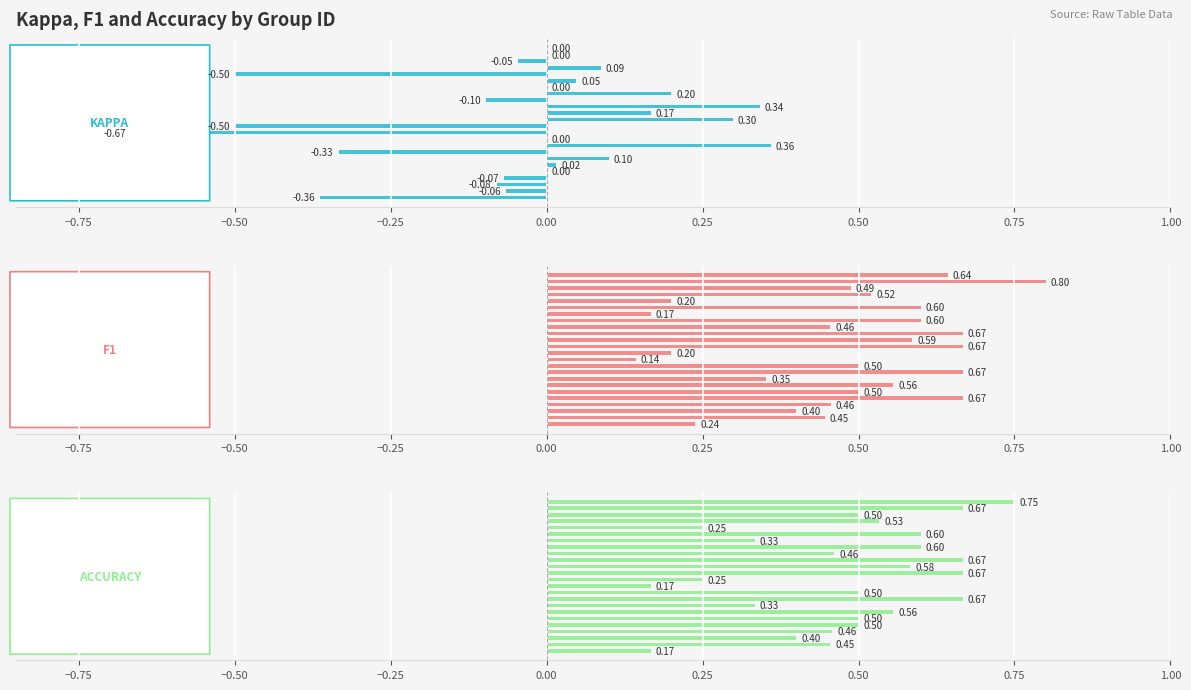

Reading left to right, extract all data points from this chart.

kappa: -0.4	-0.1	-0.1	-0.1	0.0	0.0	0.1	-0.3	0.4	0.0	-0.7	-0.5	0.3	0.2	0.3	-0.1	0.2	0.0	0.0	-0.5	0.1	-0.0	0.0	0.0
f1: 0.2	0.4	0.4	0.5	0.7	0.5	0.6	0.4	0.7	0.5	0.1	0.2	0.7	0.6	0.7	0.5	0.6	0.2	0.6	0.2	0.5	0.5	0.8	0.6
accuracy: 0.2	0.5	0.4	0.5	0.5	0.5	0.6	0.3	0.7	0.5	0.2	0.2	0.7	0.6	0.7	0.5	0.6	0.3	0.6	0.2	0.5	0.5	0.7	0.8